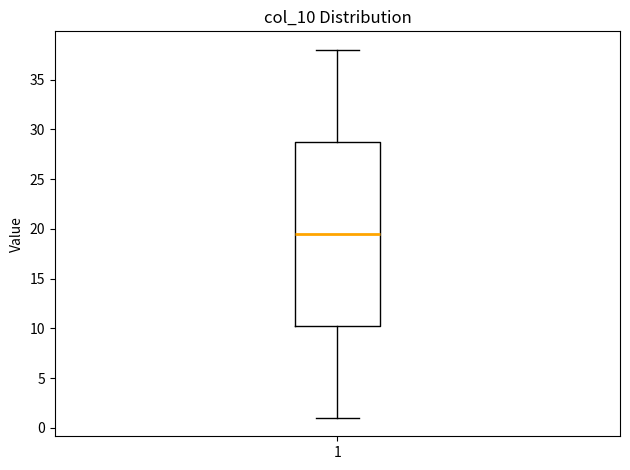

Transcribe this box plot: give where the median line is, the range the box spans, and where the two whiskers end, as read against the y-axis. The values are not printed on the chart, so give them approximately, as read against the axis.

median 19.5, box 10.5 to 29.0, whiskers 1.0 to 38.0